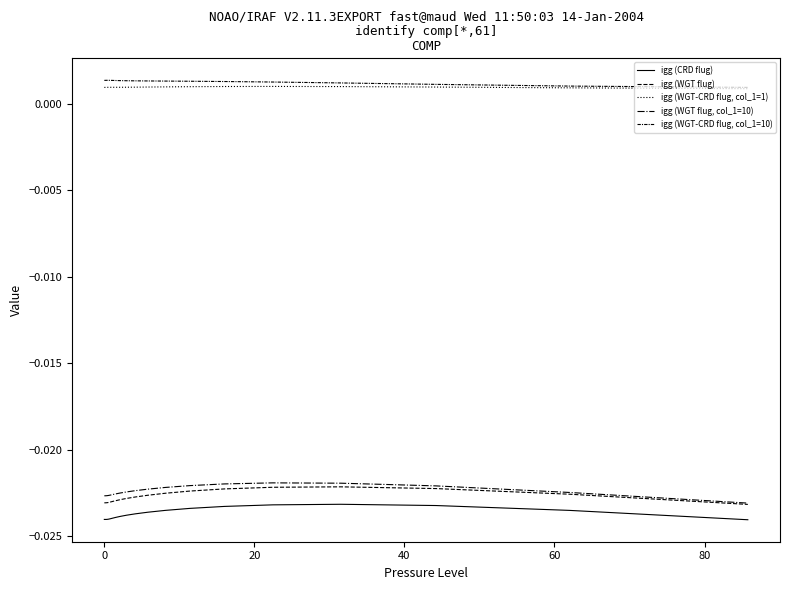

How many lines are shown in the chart?

5